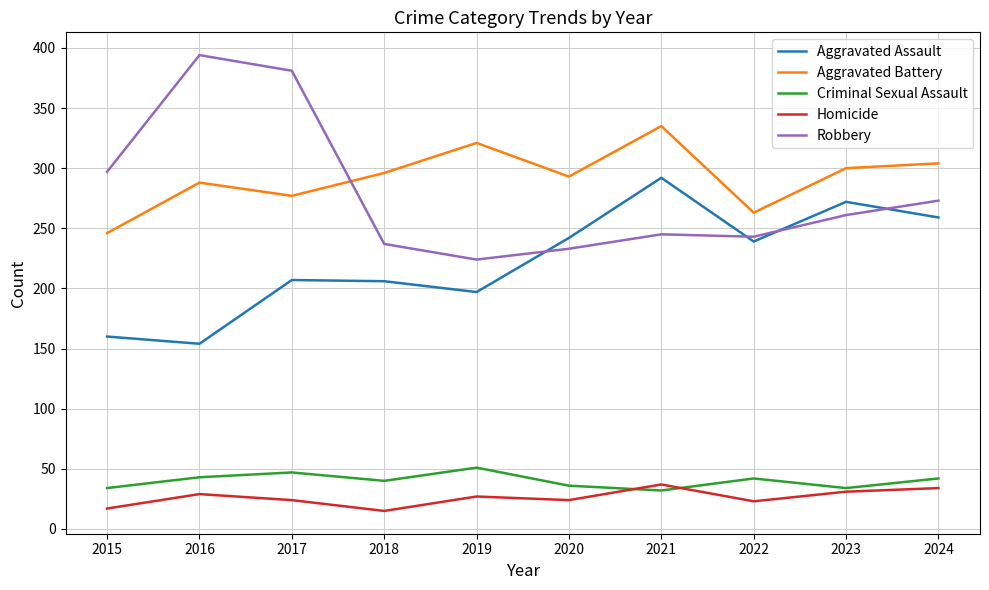

Is this an area chart (filled region under the line)?

No